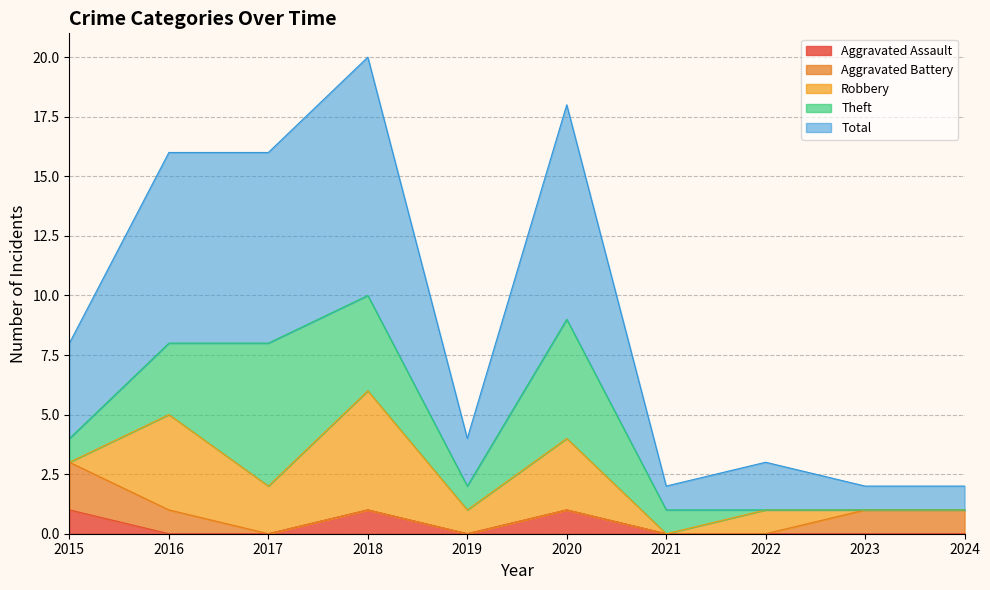

How many series are shown in this chart?

5